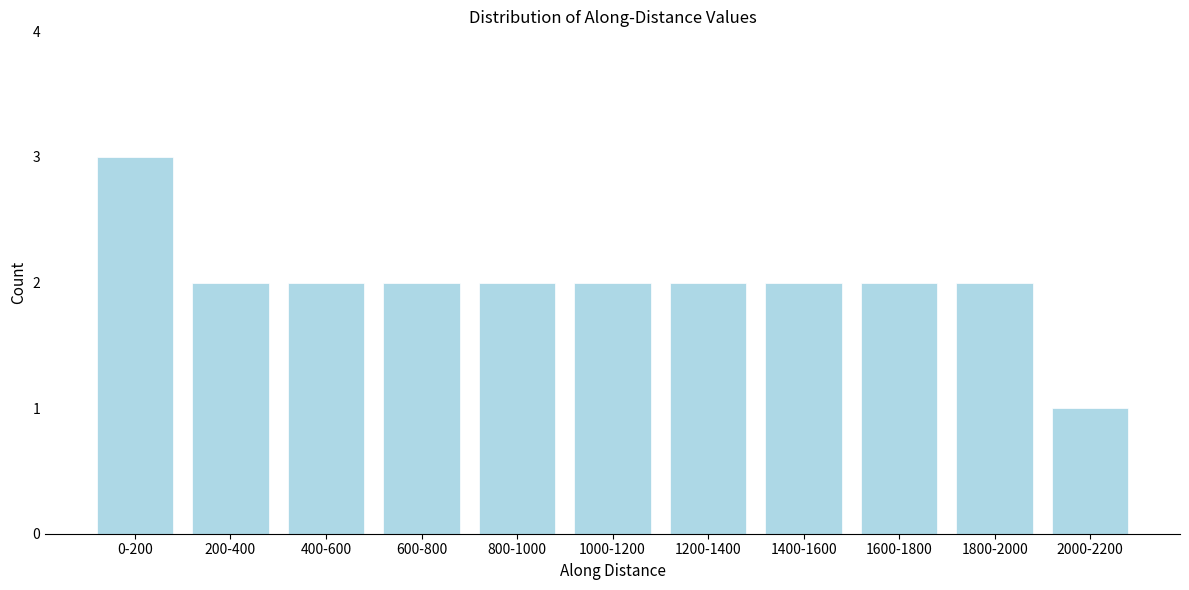

Reading left to right, extract all data points from this chart.

0-200=3	200-400=2	400-600=2	600-800=2	800-1000=2	1000-1200=2	1200-1400=2	1400-1600=2	1600-1800=2	1800-2000=2	2000-2200=1